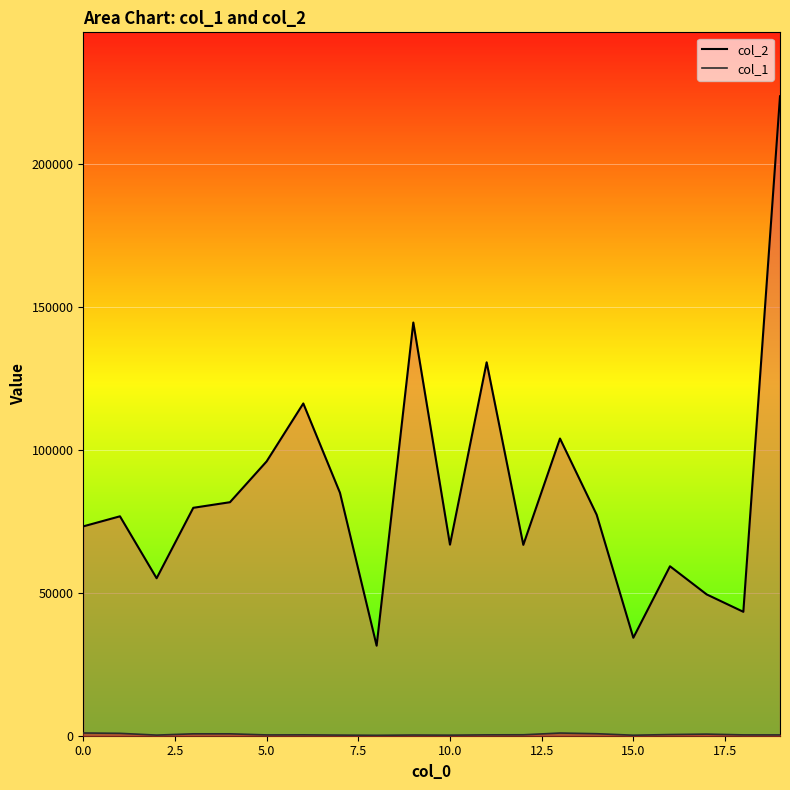

What is the sum of all col_1_line values?

8735